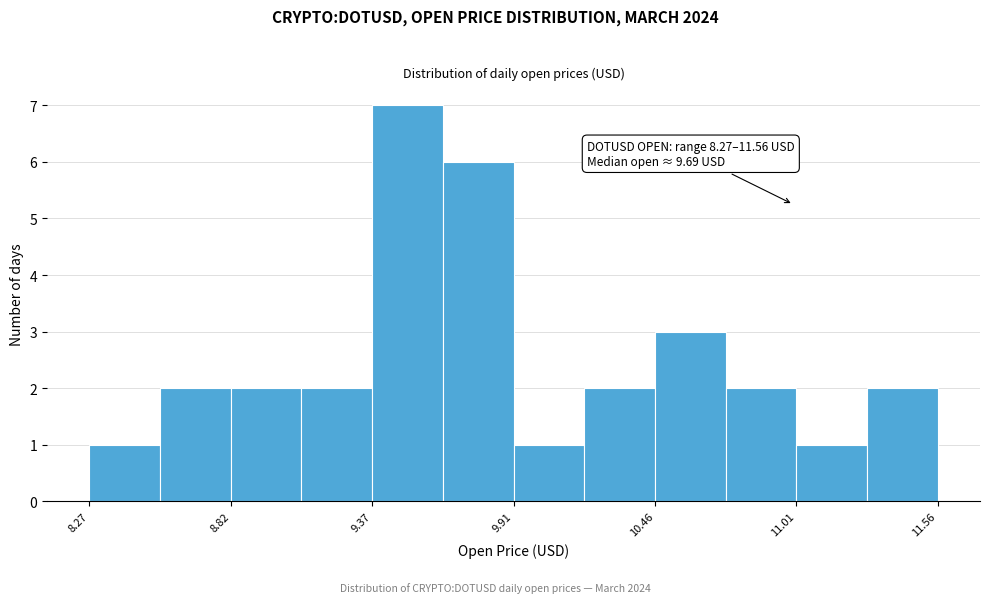

Around what value on the x-axis is the tallest bar? Give the approximate position of its centre, as read against the axis.

9.5